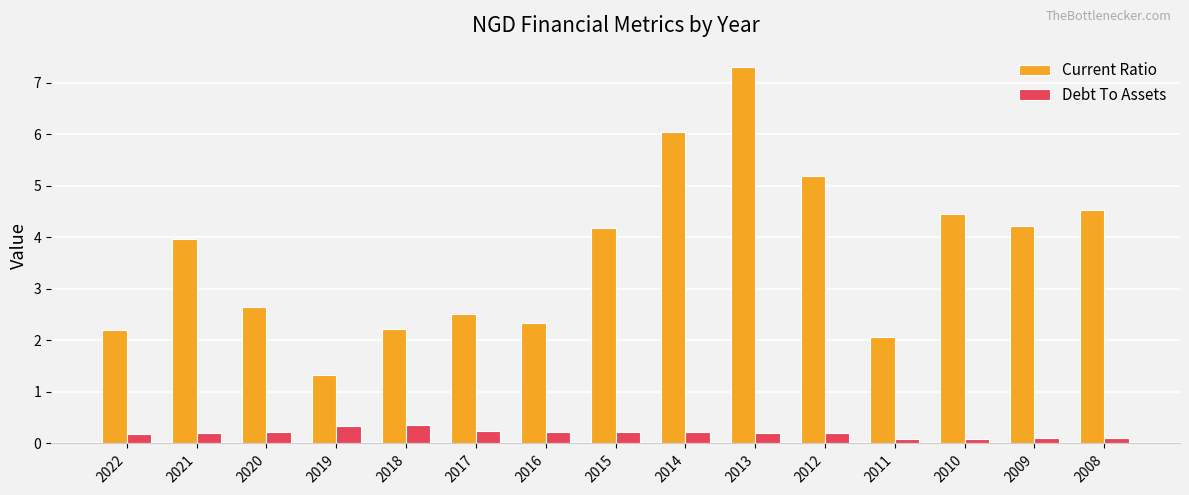

What is the maximum value for Current Ratio?

7.3